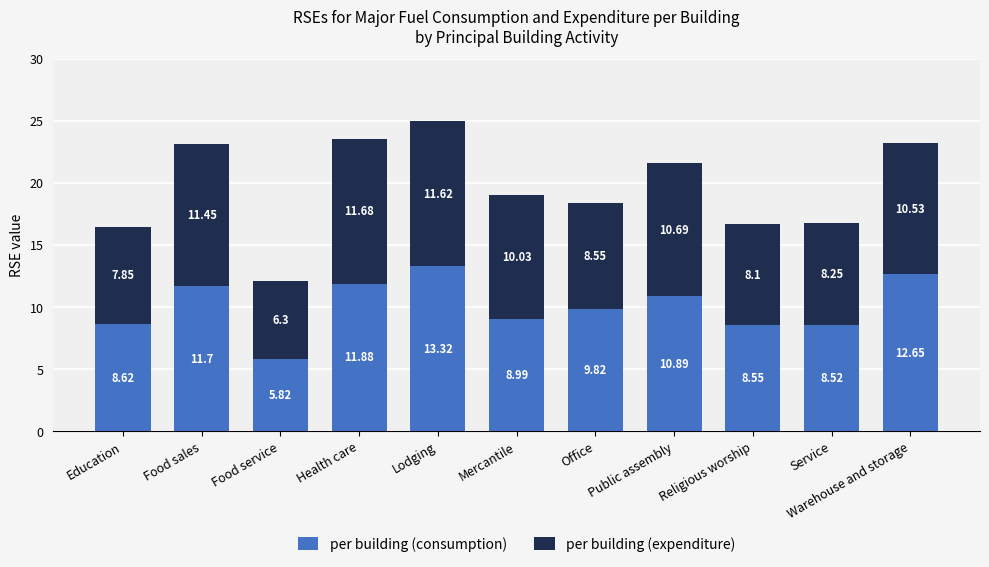

What are all the series names shown in the legend?

per building (consumption), per building (expenditure)